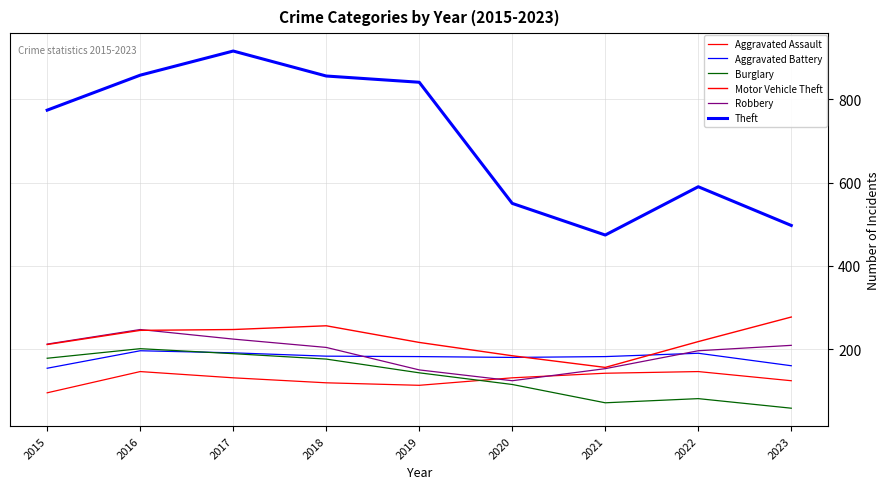

True or false: Burglary and Motor Vehicle Theft cross at least once.

False